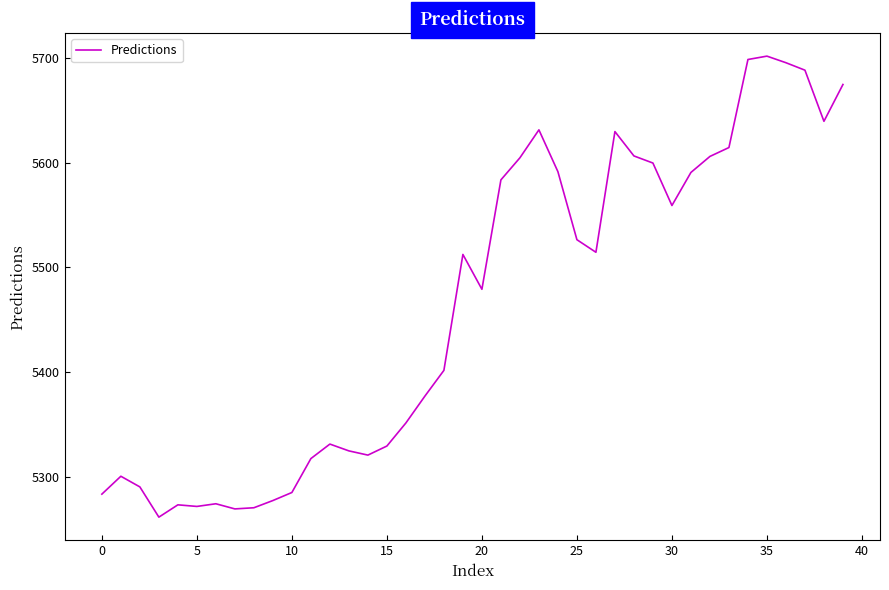

What is the difference between the maximum and minimum values?

440.6